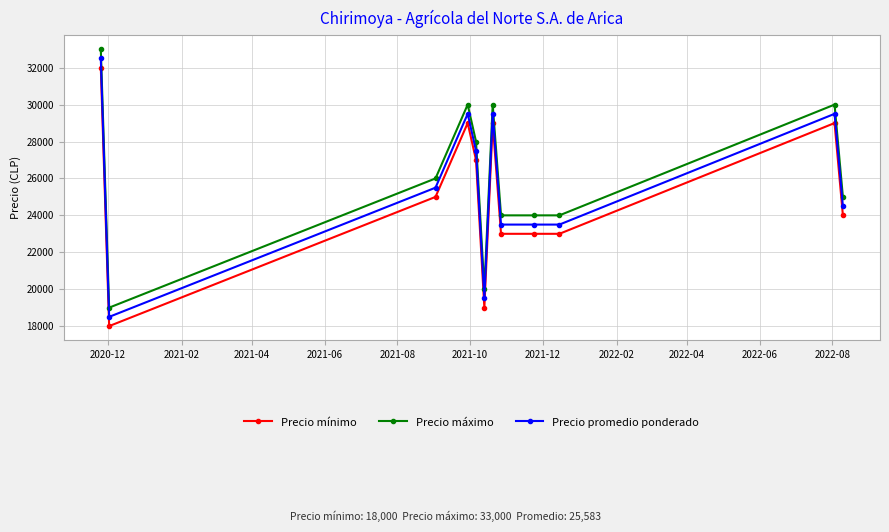

Count the number of data series in this chart.

3